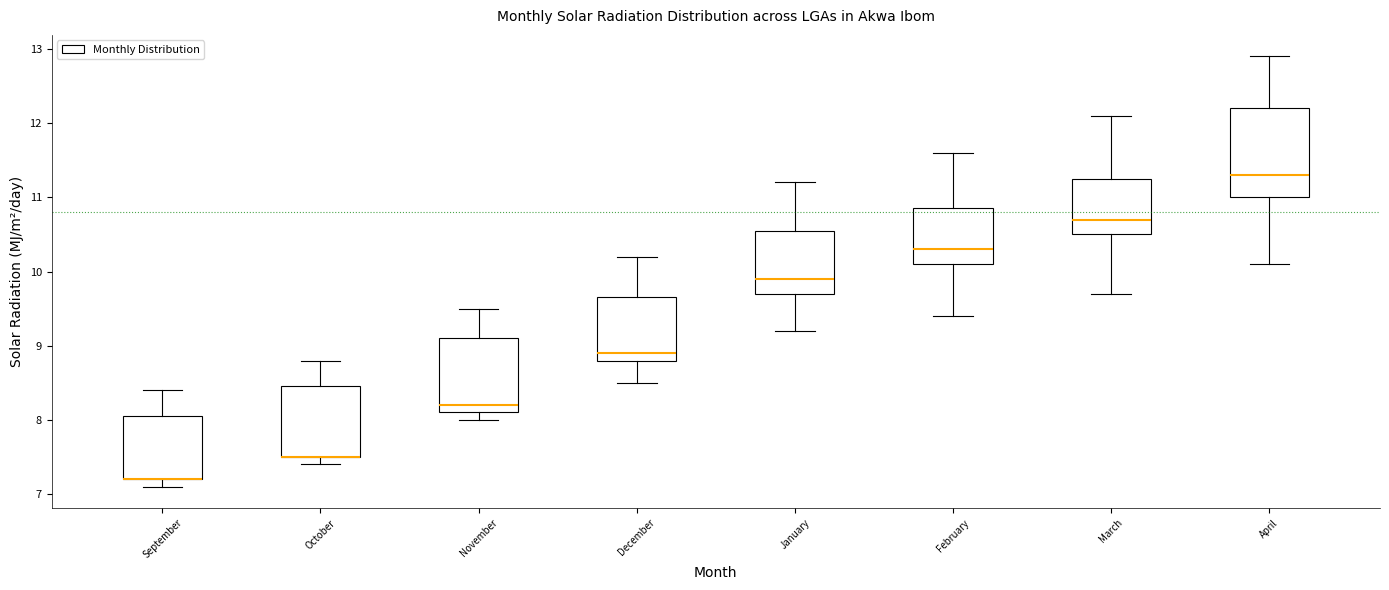

Reading left to right, read every box against the y-axis: the position of its median line, the range the box covers, and the ends of its whiskers. The values are not printed on the chart, so give them approximately, as read against the axis.

September: median 7.2 (drawn on the box's lower edge), box 7.2 to 8.1, whiskers 7.1 to 8.4
October: median 7.5 (drawn on the box's lower edge), box 7.5 to 8.5, whiskers 7.4 to 8.8
November: median 8.2, box 8.1 to 9.1, whiskers 8.0 to 9.5
December: median 8.9, box 8.8 to 9.7, whiskers 8.5 to 10.2
January: median 9.9, box 9.7 to 10.6, whiskers 9.2 to 11.2
February: median 10.3, box 10.1 to 10.9, whiskers 9.4 to 11.6
March: median 10.7, box 10.5 to 11.3, whiskers 9.7 to 12.1
April: median 11.3, box 11.0 to 12.2, whiskers 10.1 to 12.9